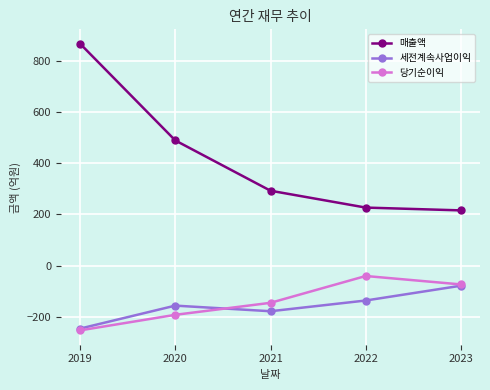

Reading right to left, list all the values displayed in this chart.

매출액: 216	227	293	490	869
세전계속사업이익: -79	-137	-179	-157	-247
당기순이익: -74	-41	-146	-193	-254